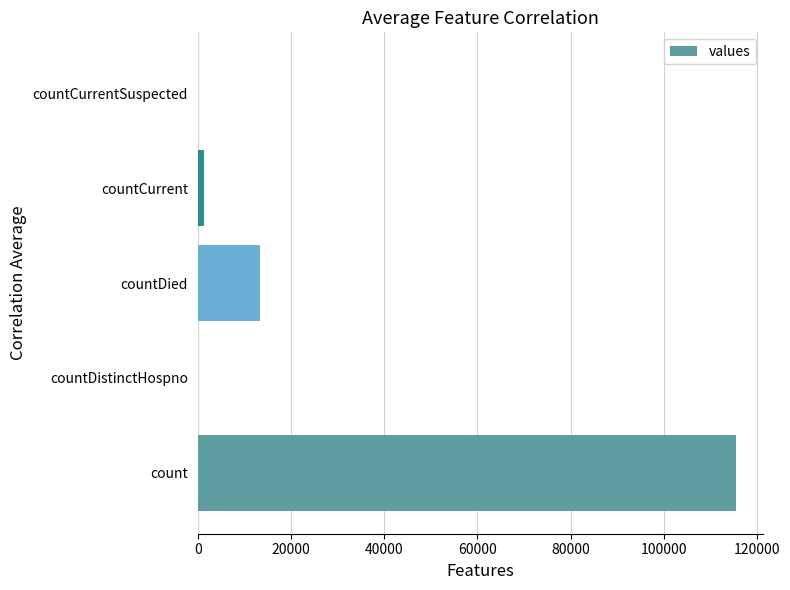

Reading top to bottom, transcribe all the data shown in this chart.

countCurrentSuspected=0	countCurrent=1383	countDied=13343	countDistinctHospno=0	count=115379